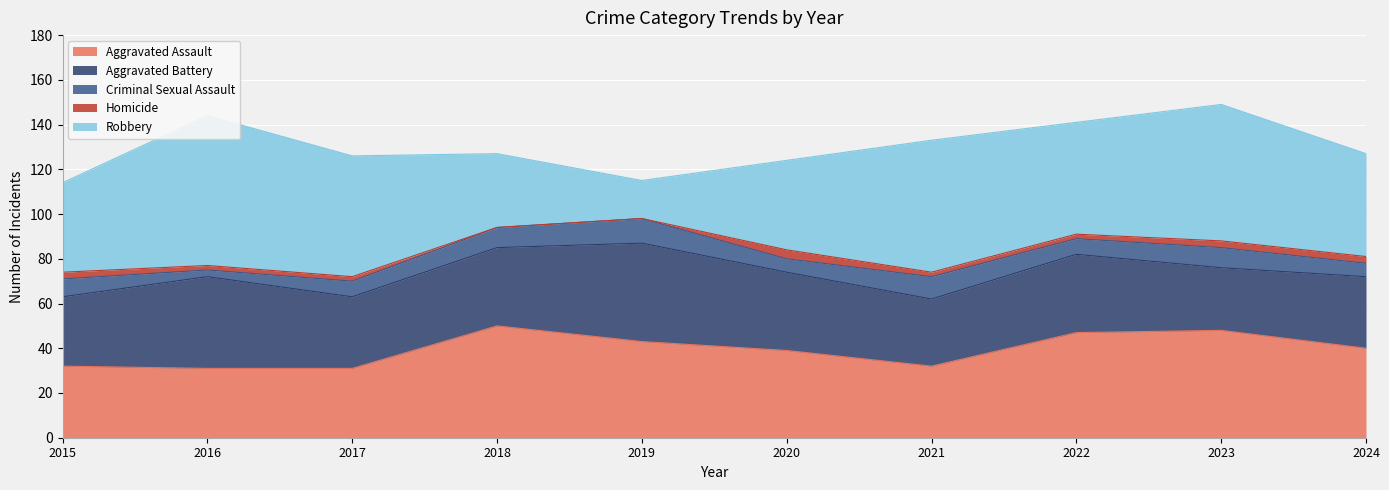

At which category does Criminal Sexual Assault reach its first local valley?

2016